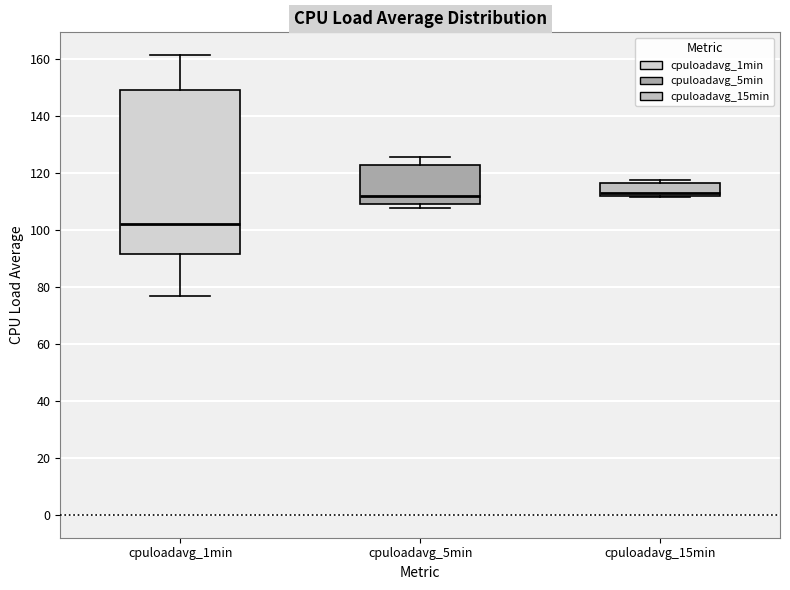

Reading left to right, read every box against the y-axis: the position of its median line, the range the box covers, and the ends of its whiskers. The values are not printed on the chart, so give them approximately, as read against the axis.

cpuloadavg_1min: median 102, box 92 to 148, whiskers 76 to 162
cpuloadavg_5min: median 112, box 110 to 122, whiskers 108 to 126
cpuloadavg_15min: median 112 (just above the box's lower edge), box 112 to 116, whiskers 112 to 118